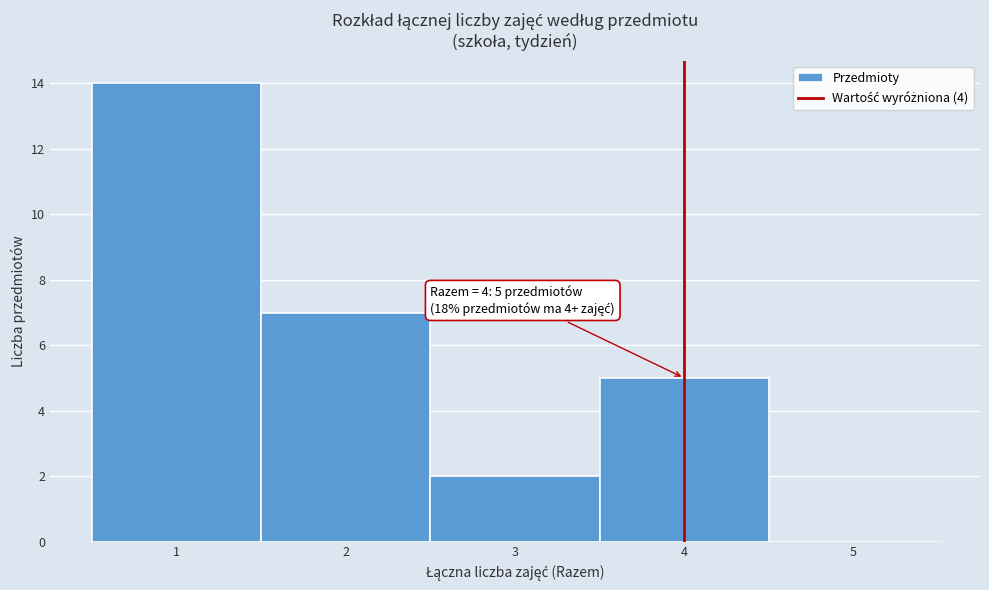

Which range on the x-axis has the tallest bar?

0.5 to 1.5